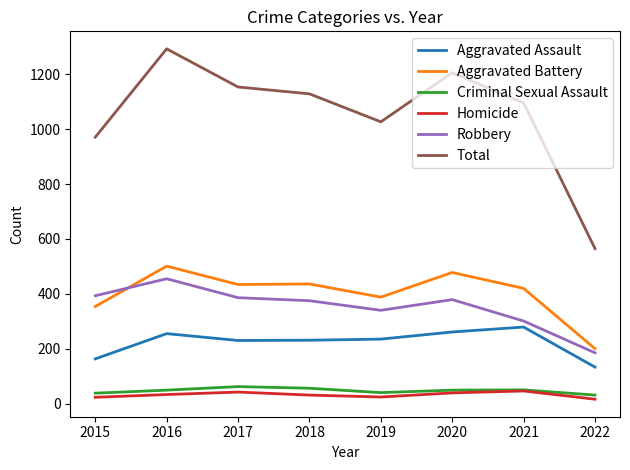

Which series changed the most between 2018 and 2019?

Total